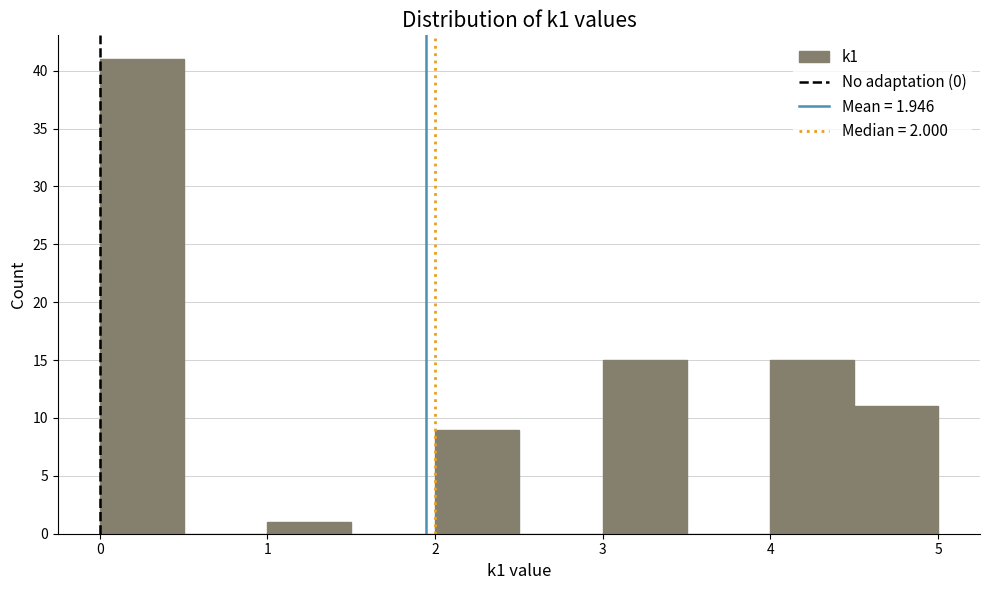

Reading left to right, transcribe this chart: for each bar, give the range it covers on the x-axis and its height. The values are not printed on the chart, so give them approximately, as read against the axis.

0.0 to 0.5: 41
0.5 to 1.0: 0
1.0 to 1.5: 1
1.5 to 2.0: 0
2.0 to 2.5: 9
2.5 to 3.0: 0
3.0 to 3.5: 15
3.5 to 4.0: 0
4.0 to 4.5: 15
4.5 to 5.0: 11